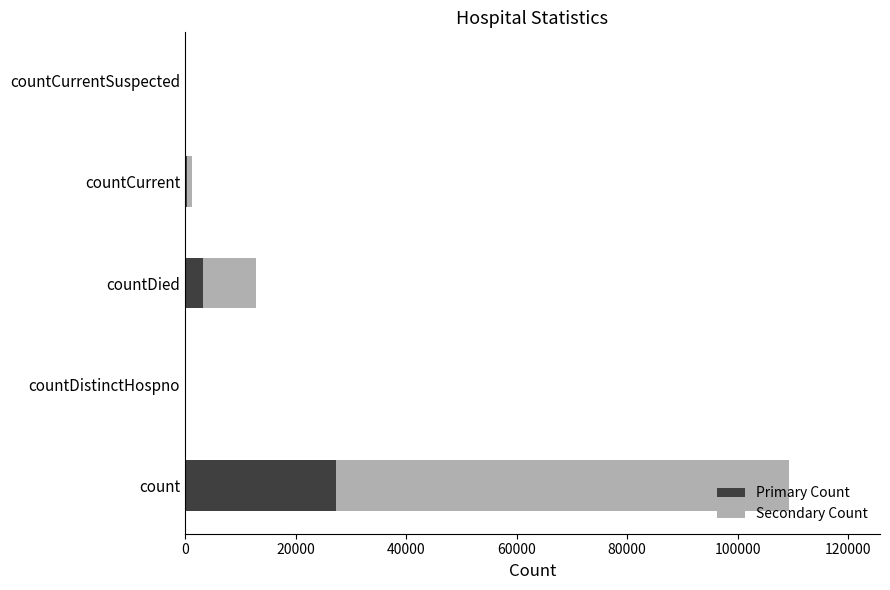

True or false: Primary Count has a value of 18592.8 at countCurrentSuspected.

False